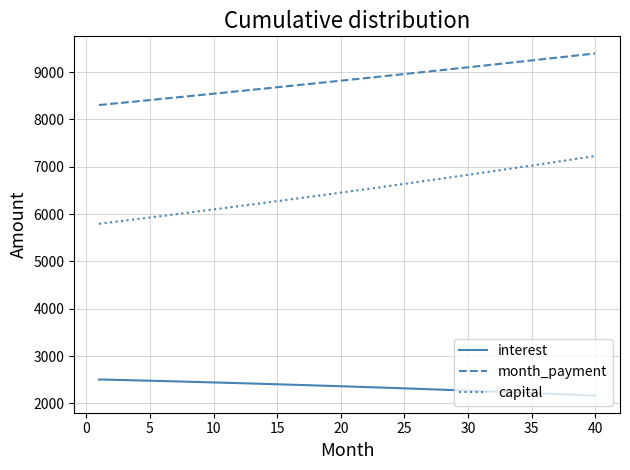

Which series has the largest total across all categories?

month_payment